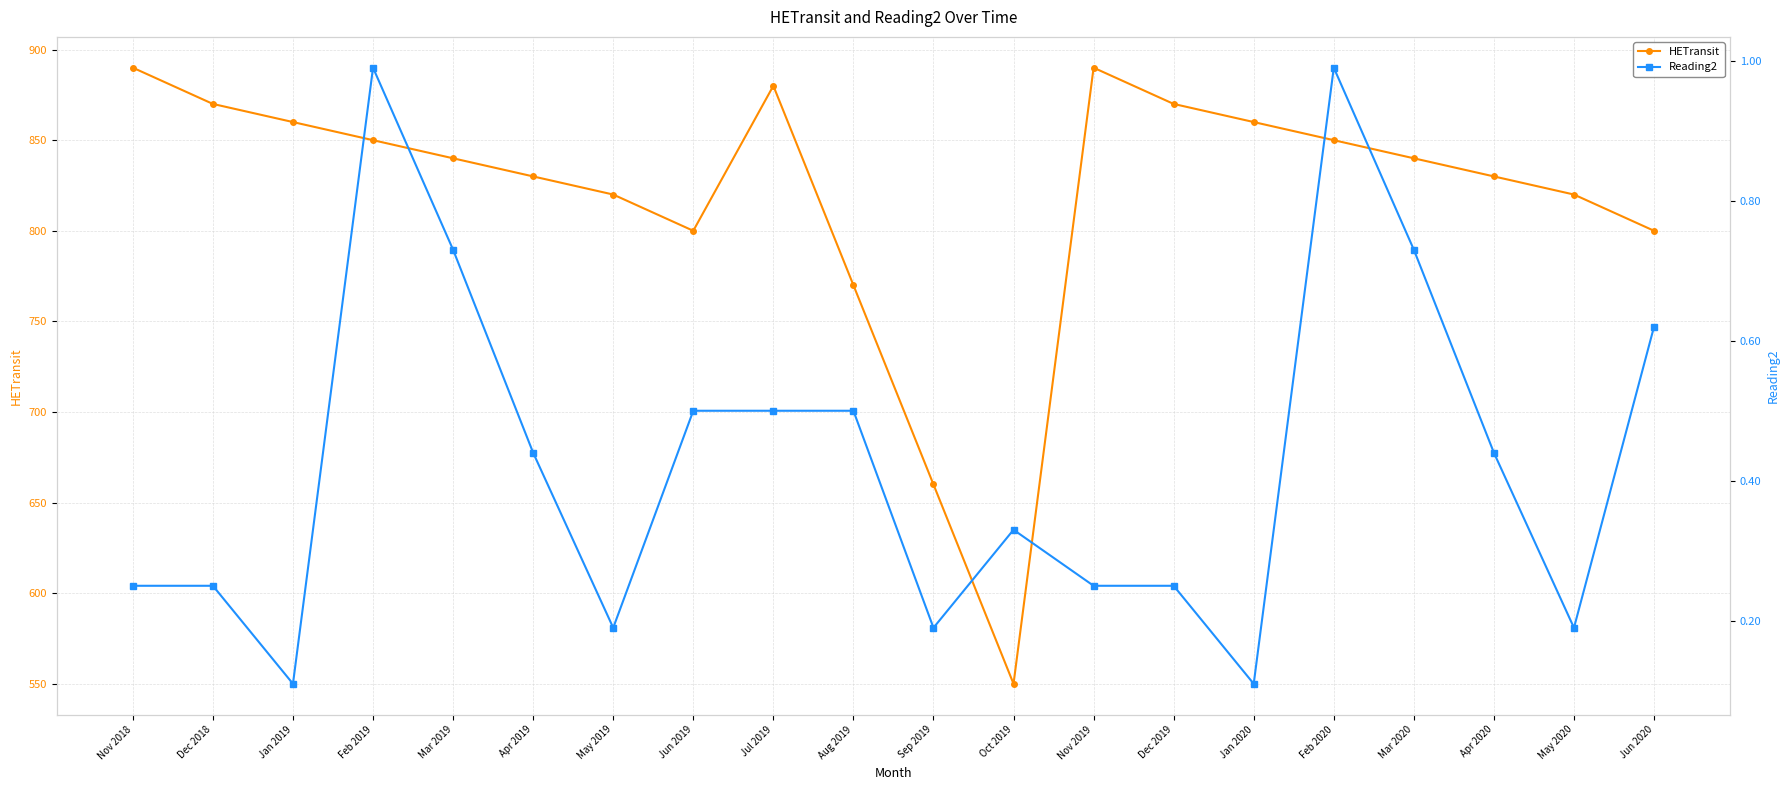

At Mar 2019, list the series in order from largest to smallest.

HETransit, Reading2